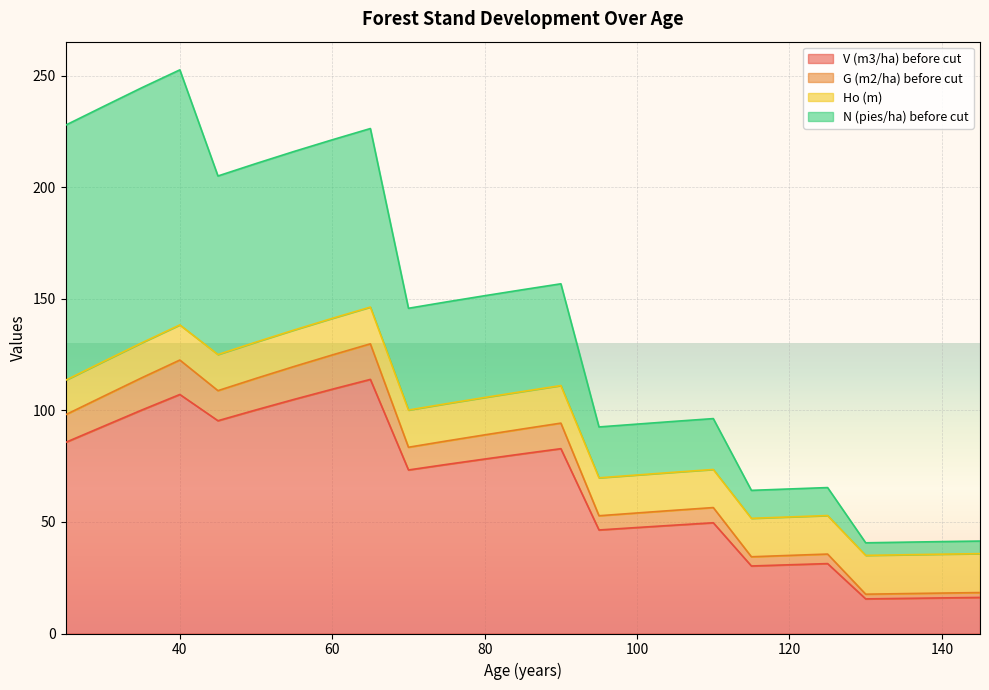

Does the chart display data point markers on the line(s)?

No